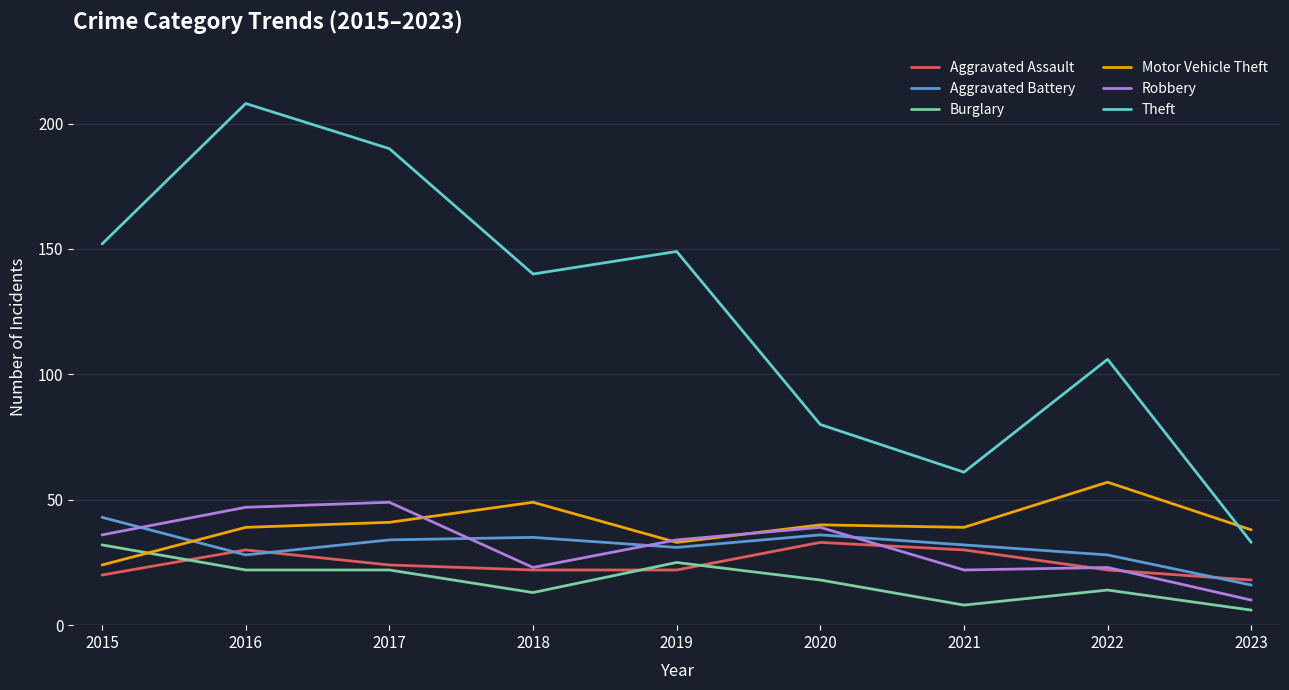

Where is Theft nearest to the value 120?

2022